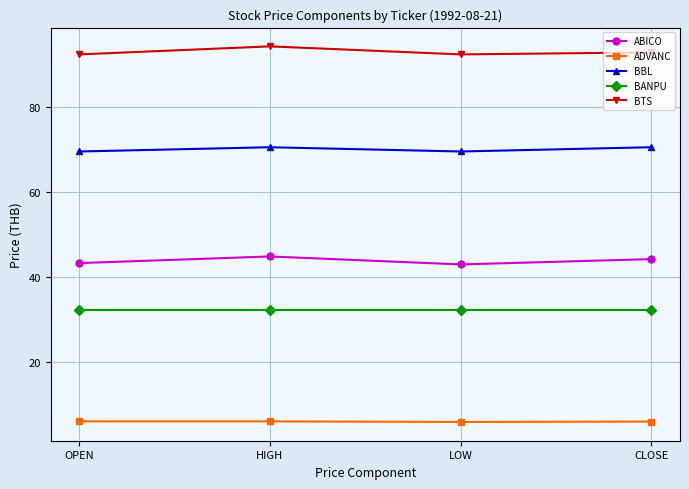

How many lines are shown in the chart?

5